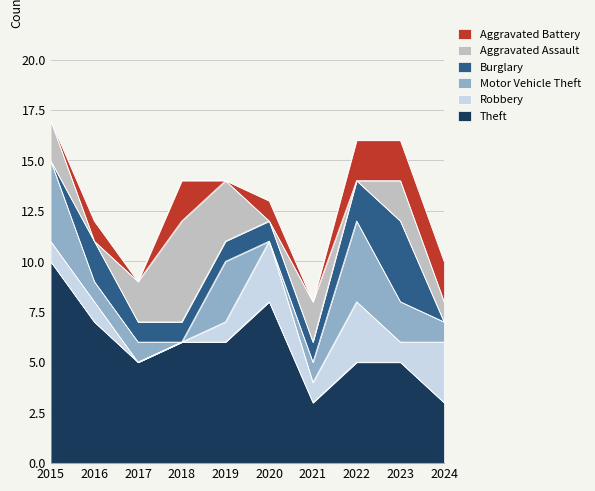

What is the approximate value of Aggravated Assault at 2018?

5